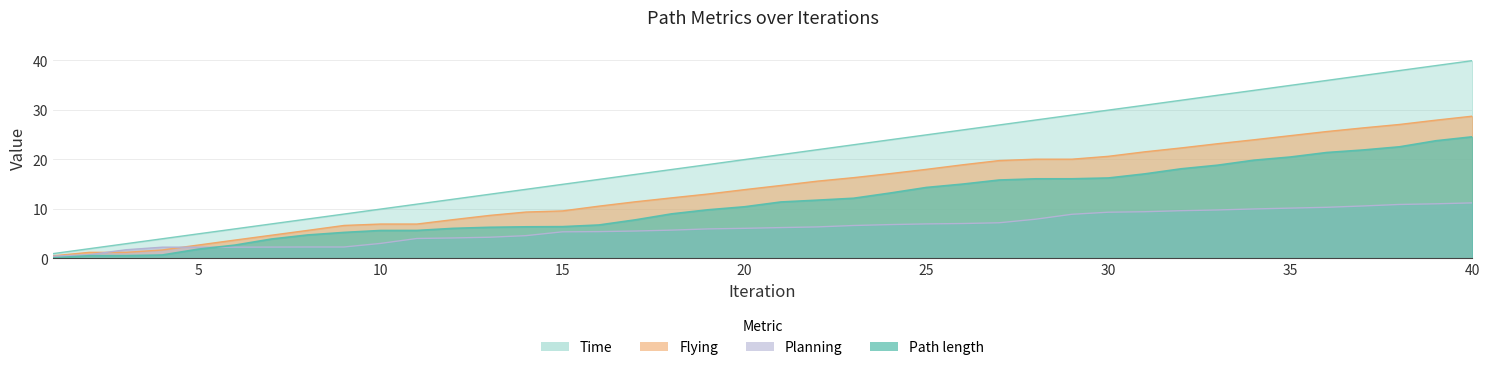

True or false: Time has more than 2 interior local peaks.

False